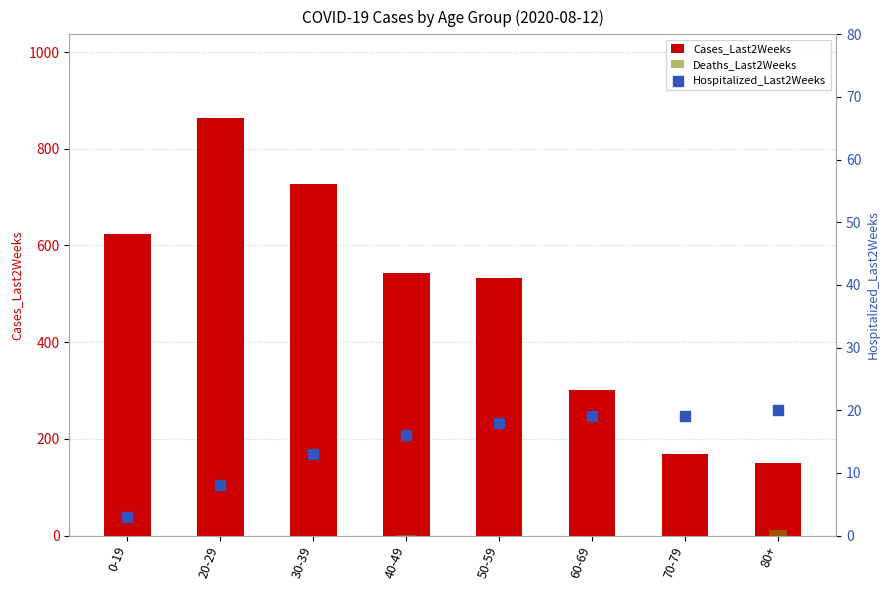

Which series has the largest Y range (max minus min)?

Cases_Last2Weeks